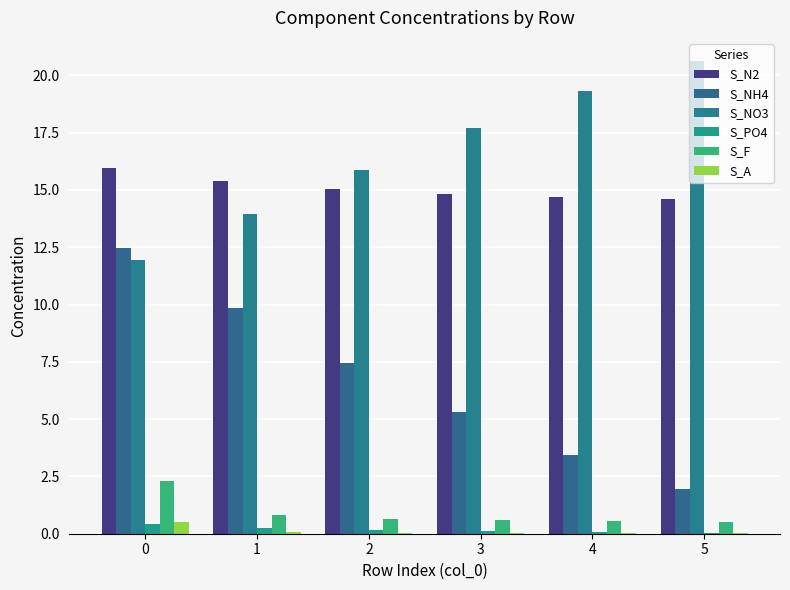

At which label is S_NH4 closest to 7?

2